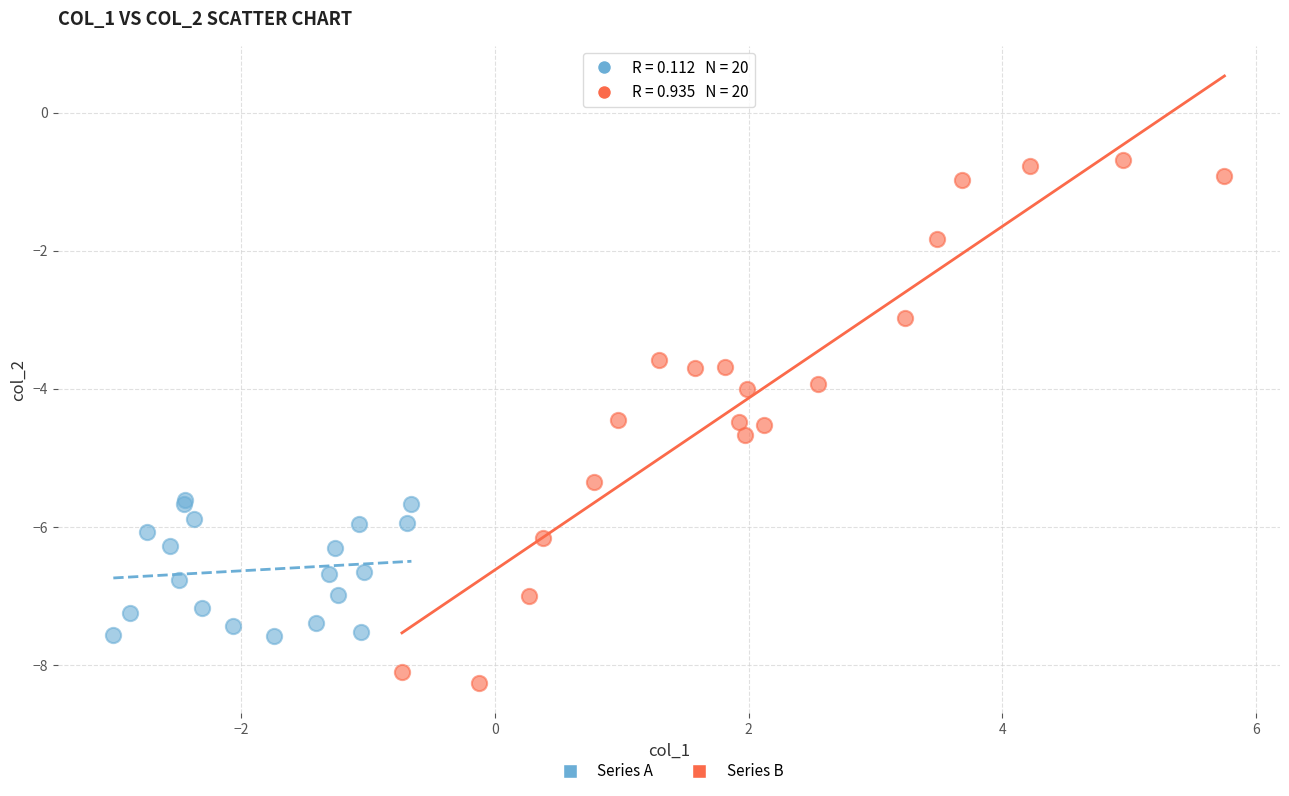

Which series has the largest Y range (max minus min)?

Series B